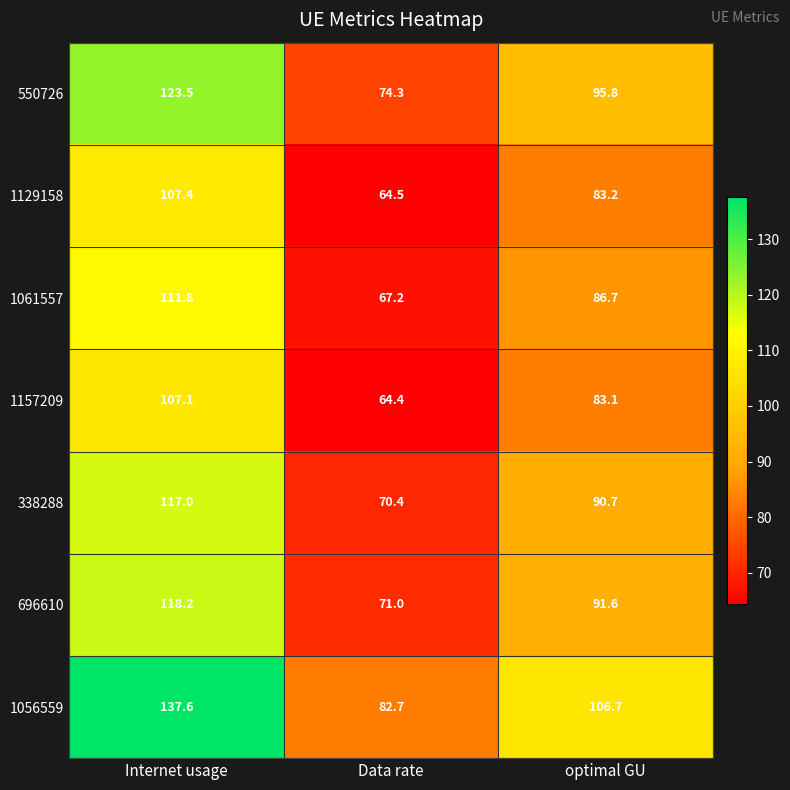

Between Data rate and optimal GU, which series saw the biggest shift?

1056559